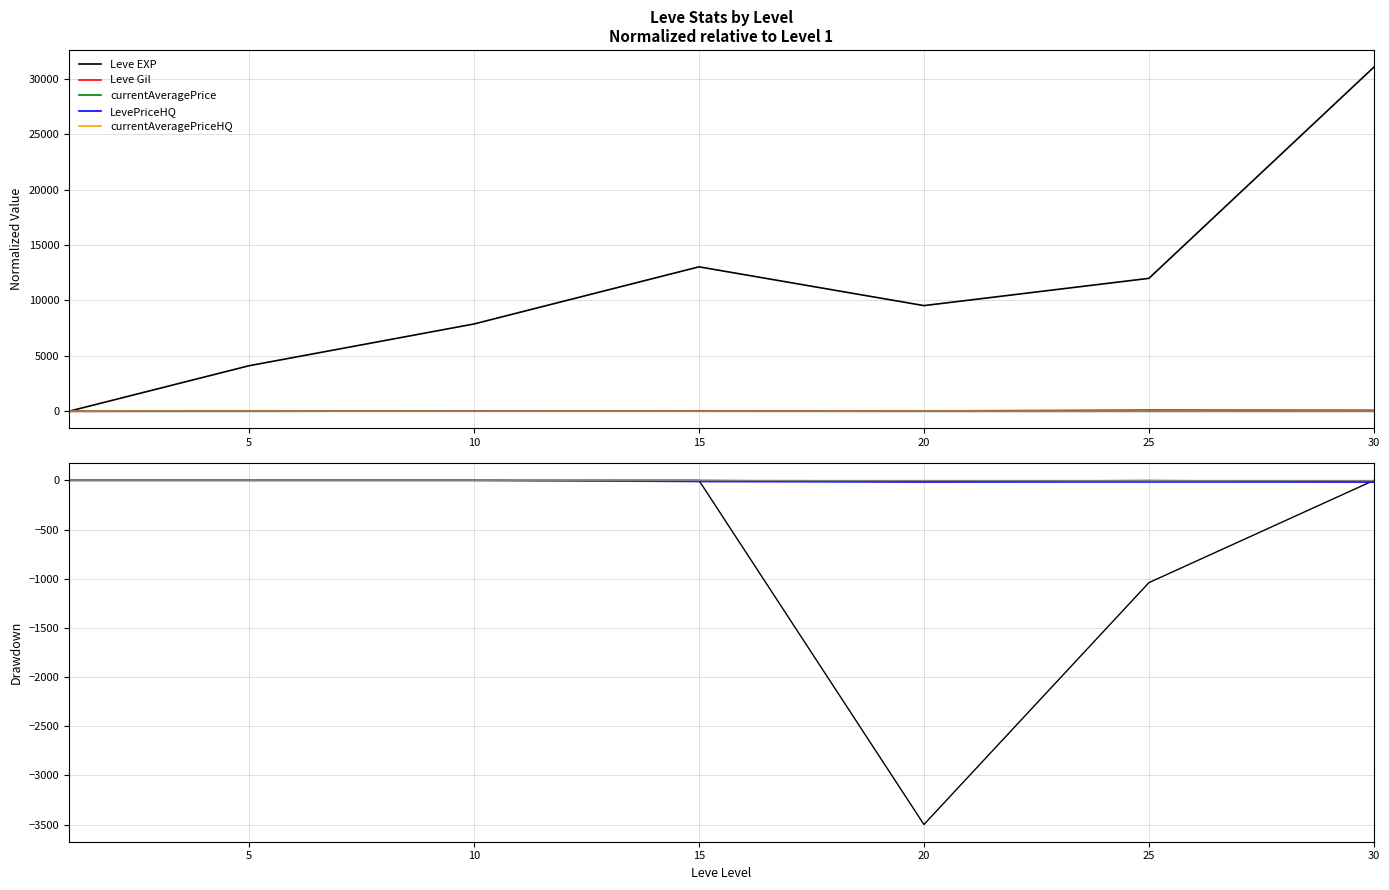

What is the value of the LevePriceHQ point at the 5th from the left?

-17.2